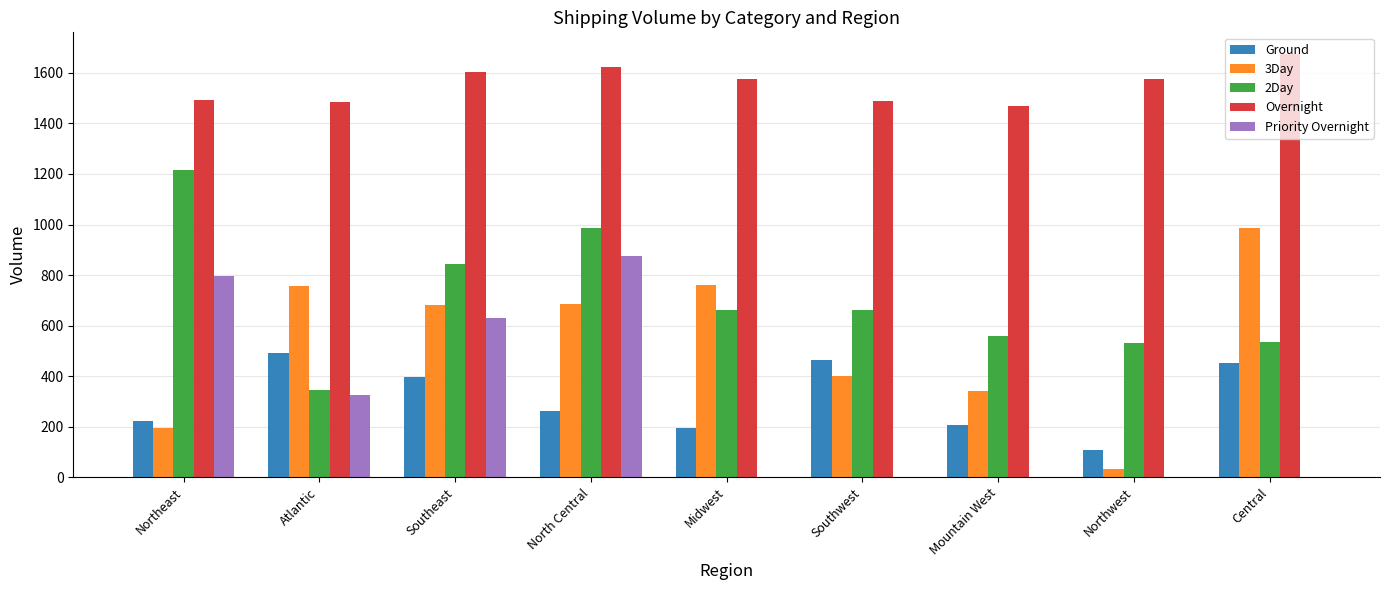

Is the value of Overnight at Midwest greater than the value of Priority Overnight at Northeast?

Yes